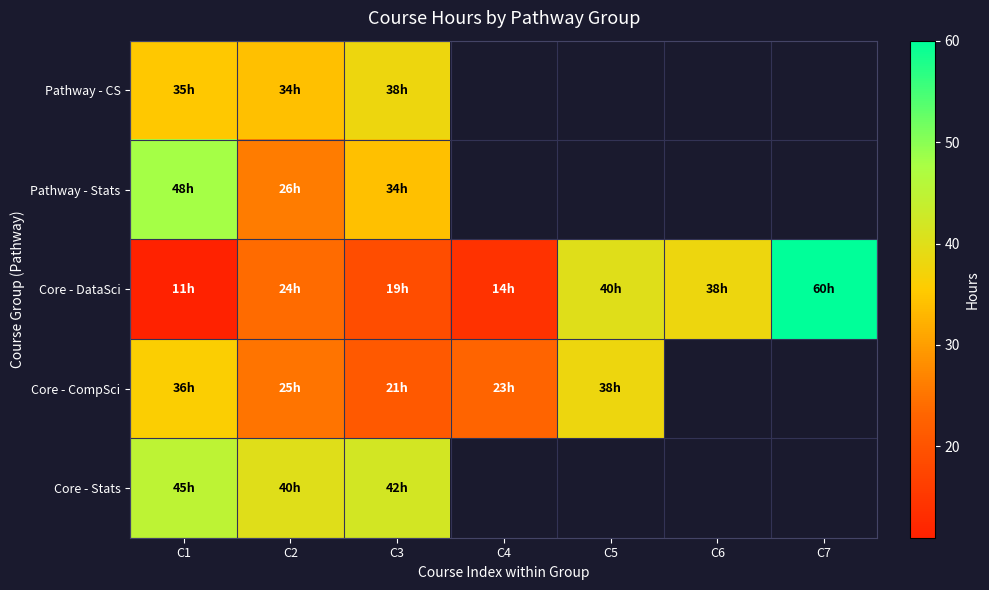

The value of Core - DataSci at C3 is 19.0. True or false?

True